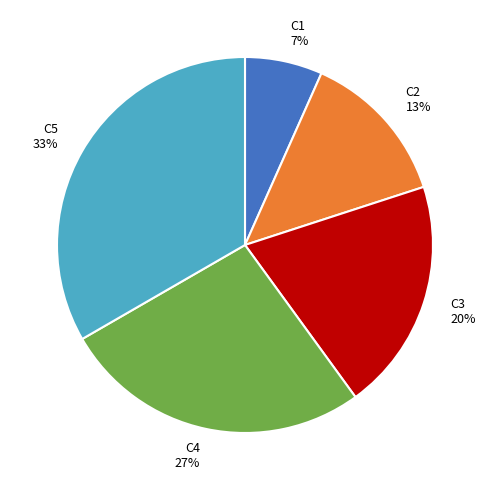

Rank the categories by value from lowest to highest.

C1, C2, C3, C4, C5